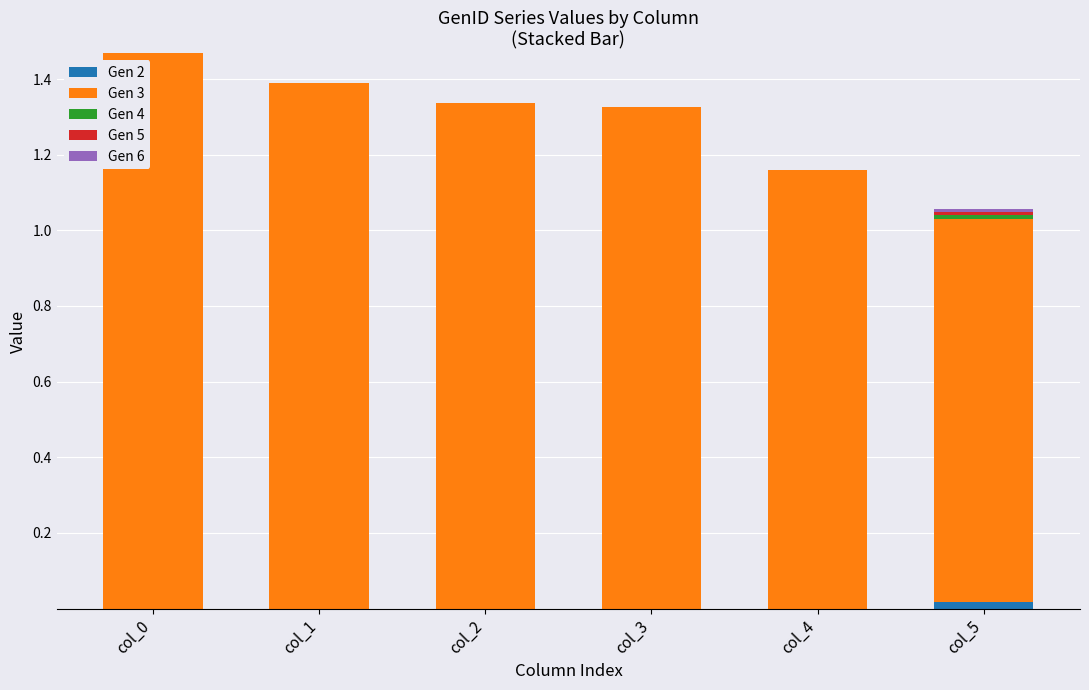

How many series are shown in this chart?

5